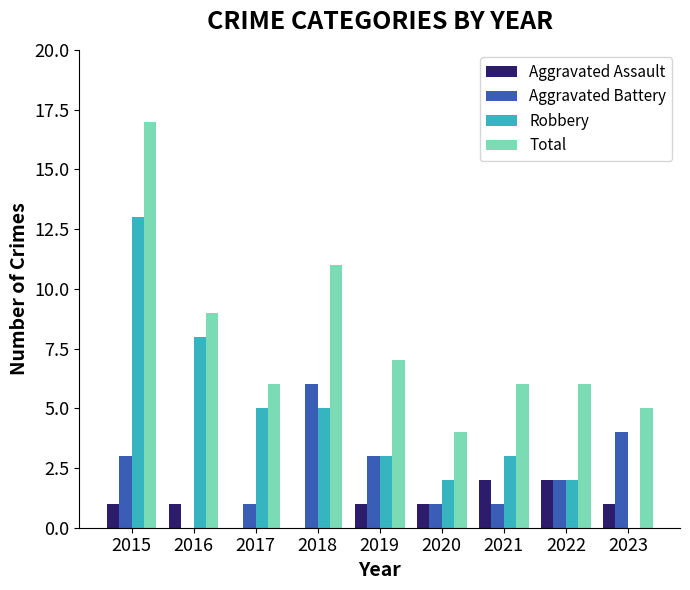

What is the maximum value for Aggravated Battery?

6